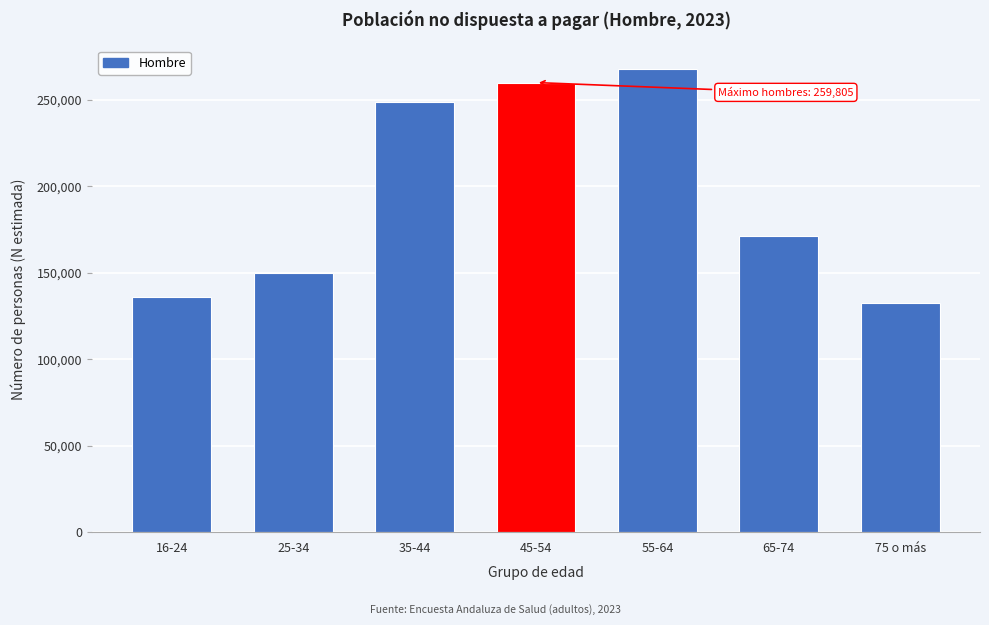

Reading left to right, transcribe all the data shown in this chart.

16-24=135942	25-34=149880	35-44=248529	45-54=259805	55-64=267866	65-74=171105	75 o más=132244